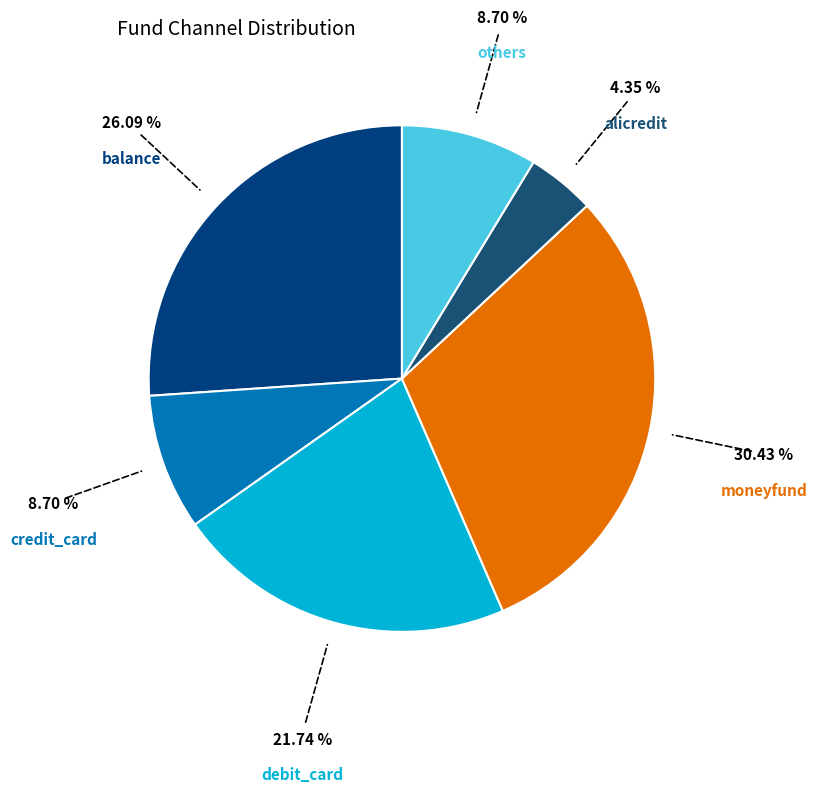

Rank the categories by value from highest to lowest.

moneyfund, balance, debit_card, credit_card, others, alicredit